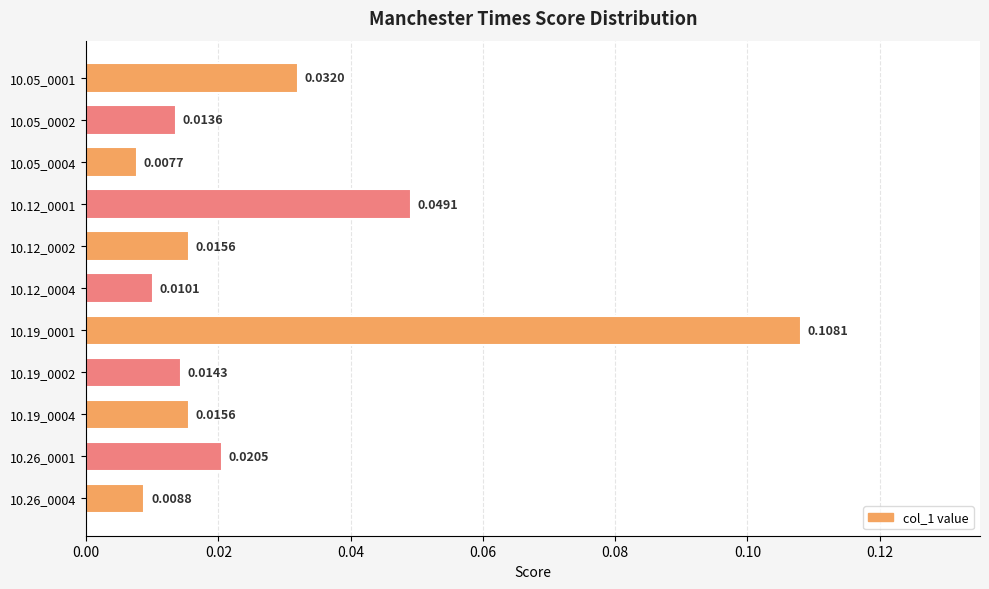

Which has a higher value, 10.26_0001 or 10.19_0004?

10.26_0001